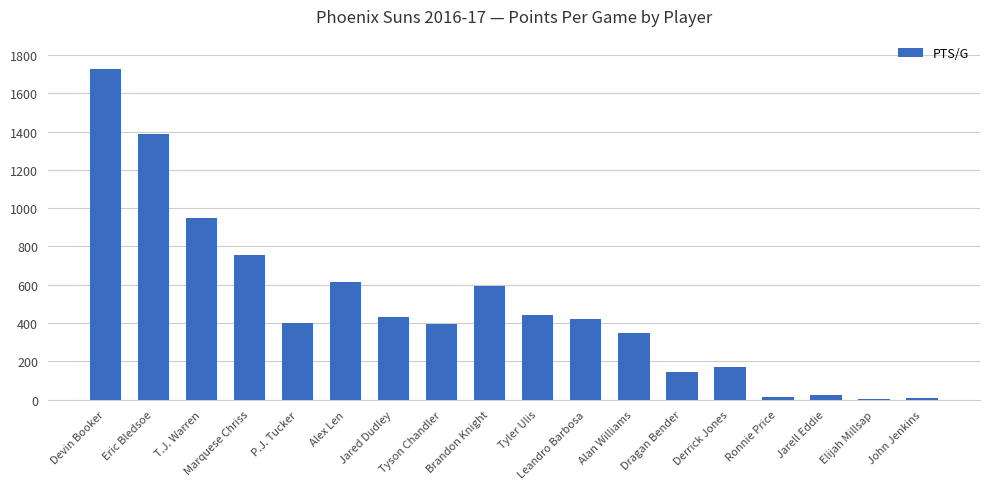

How many series are shown in this chart?

1